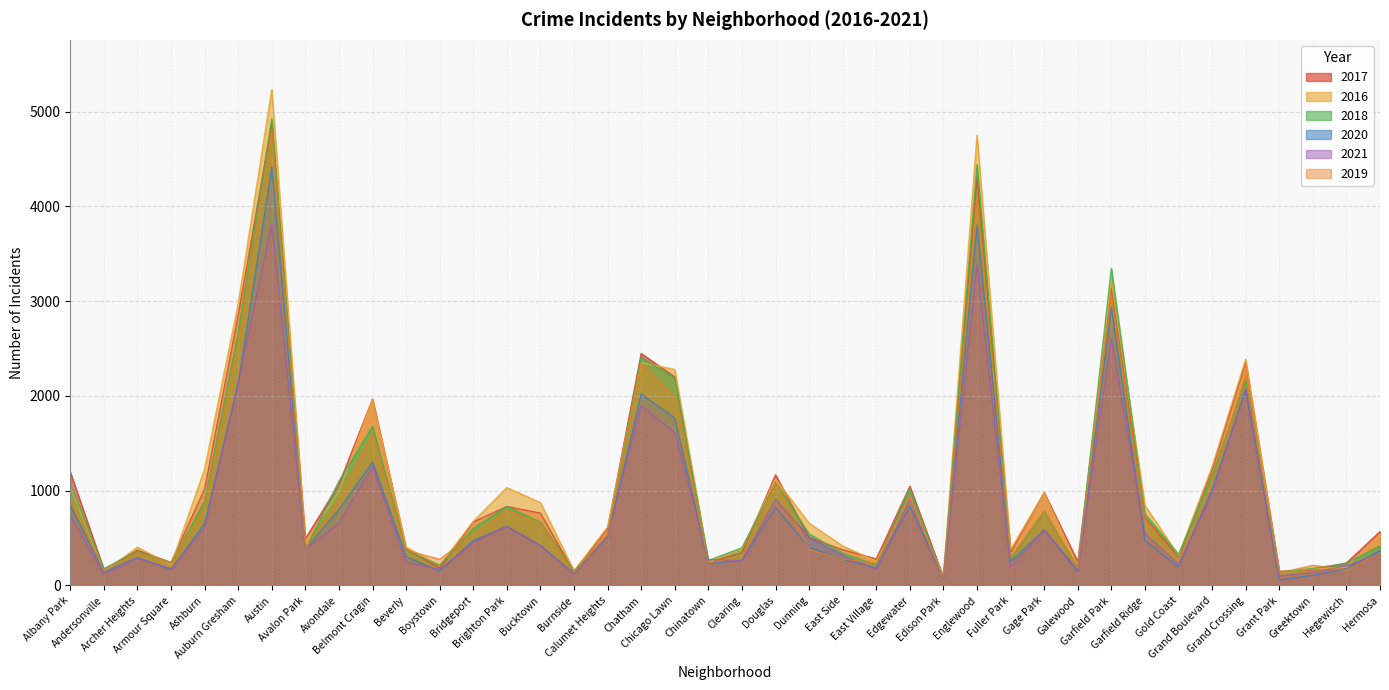

What position from the right is Grand Crossing?

5